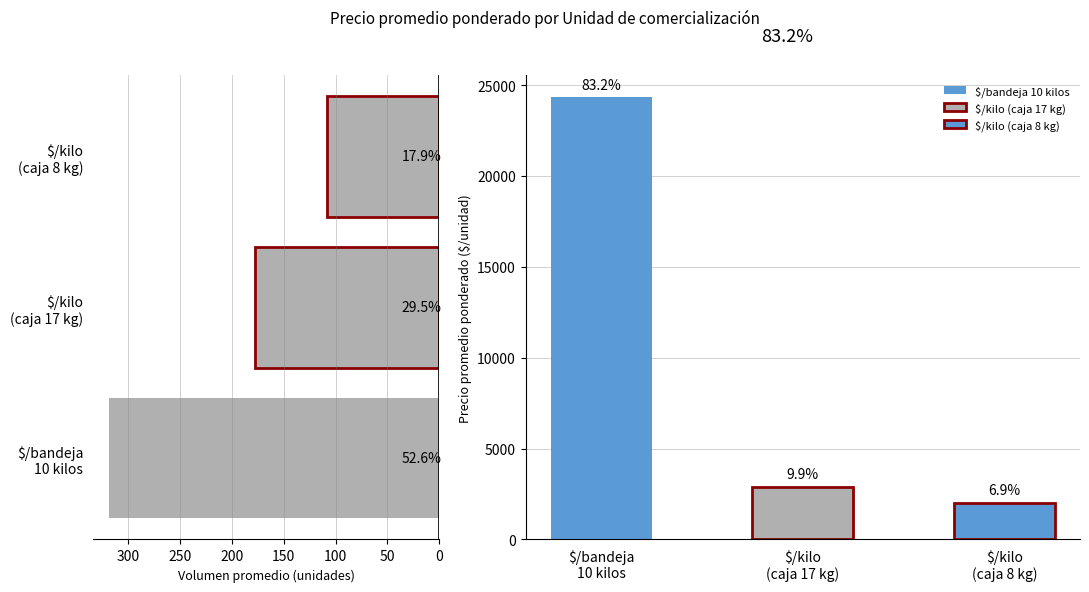

What is the value of the Volumen bar at the 2nd from the left?

178